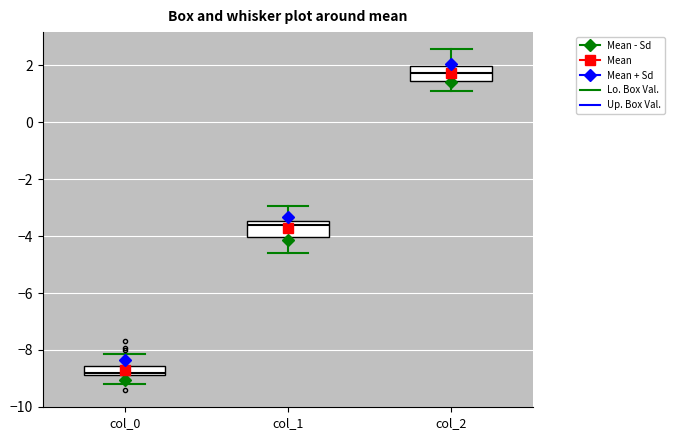

Reading left to right, transcribe this box plot: for each box, give where its median line is, the range the box spans, and where its two whiskers end, as read against the y-axis. The values are not printed on the chart, so give them approximately, as read against the axis.

col_0: median -8.8 (just above the box's lower edge), box -8.8 to -8.6, whiskers -9.2 to -8.2
col_1: median -3.6, box -4.0 to -3.4, whiskers -4.6 to -3.0
col_2: median 1.8, box 1.4 to 2.0, whiskers 1.2 to 2.6